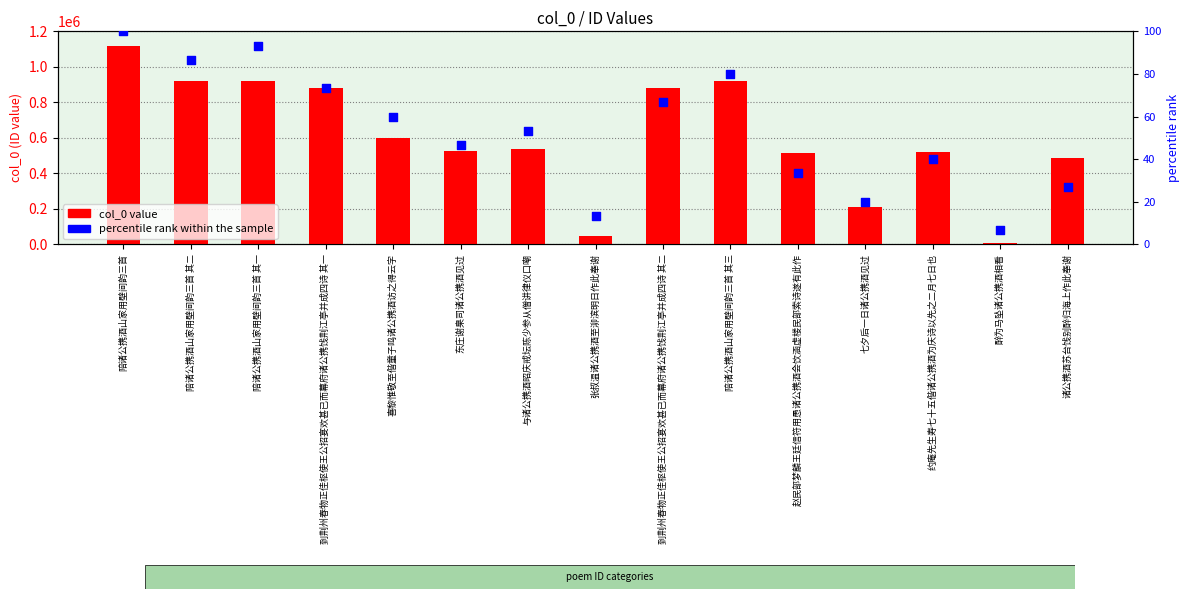

Which series has the largest total across all categories?

col_0 value